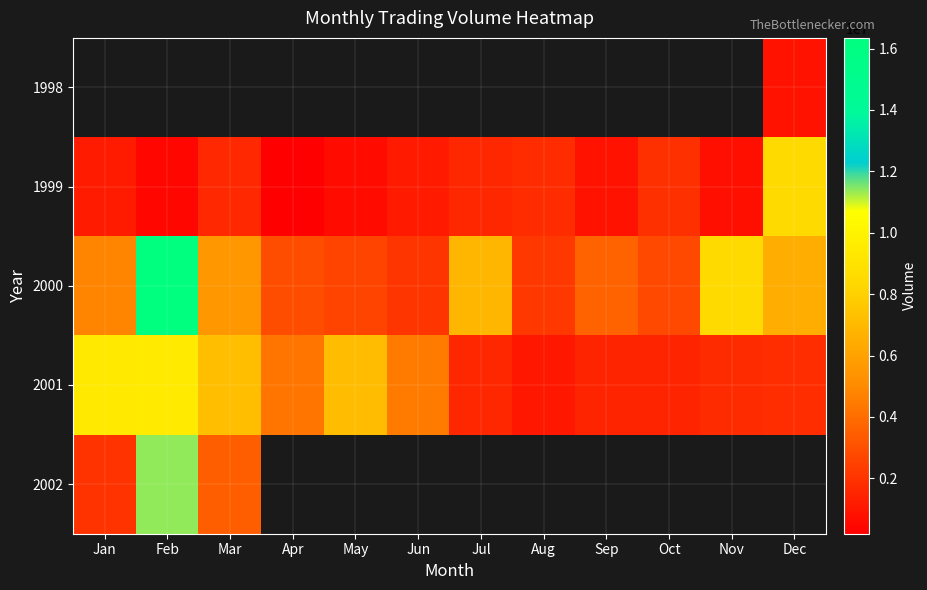

At which label does 2001 reach its peak?

Feb